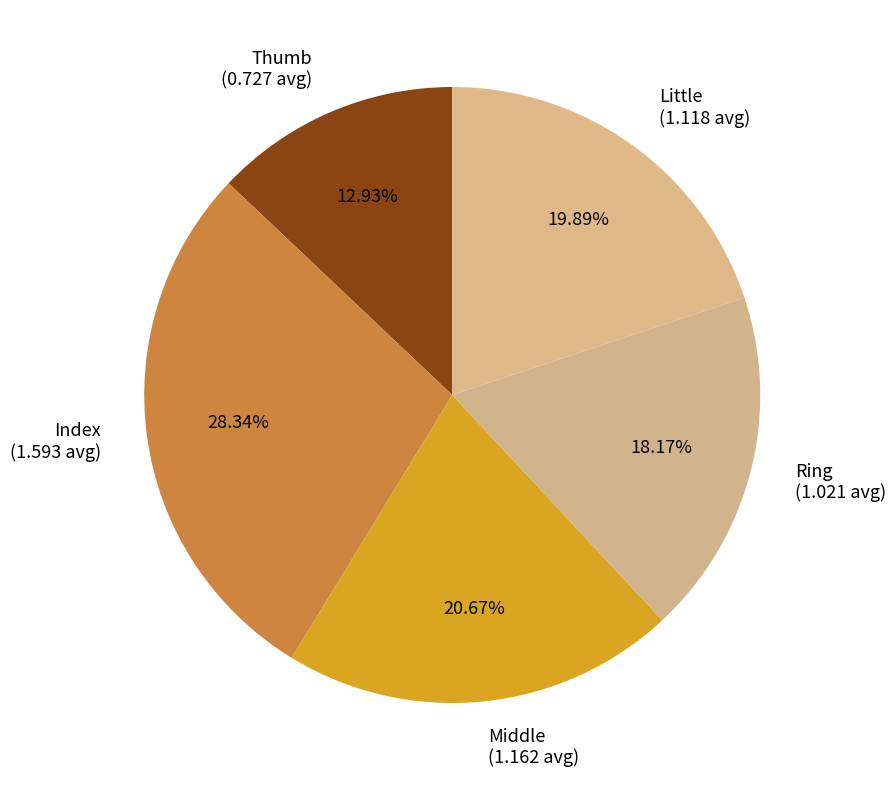

Is the sum of Ring (1.021 avg) and Middle (1.162 avg) greater than half?

No